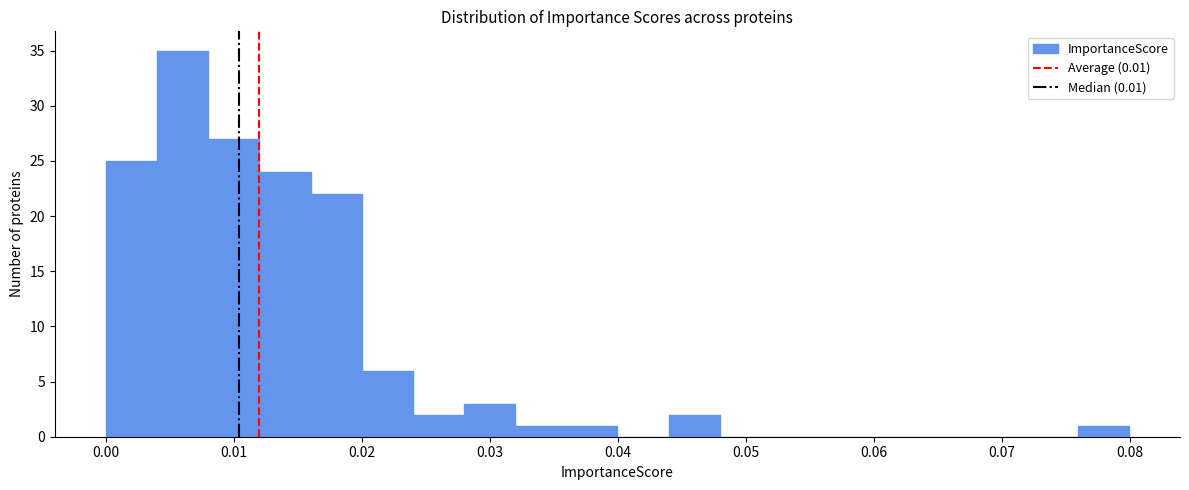

Around what value on the x-axis is the tallest bar? Give the approximate position of its centre, as read against the axis.

0.006